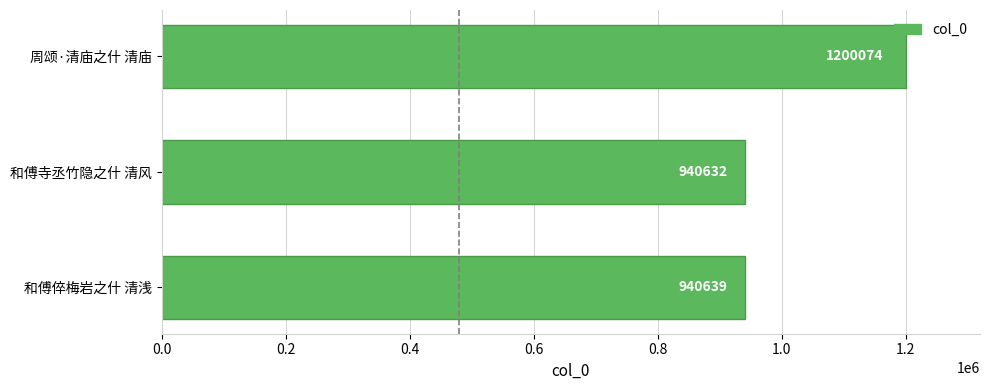

Are the bars grouped side by side (vs. stacked)?

No